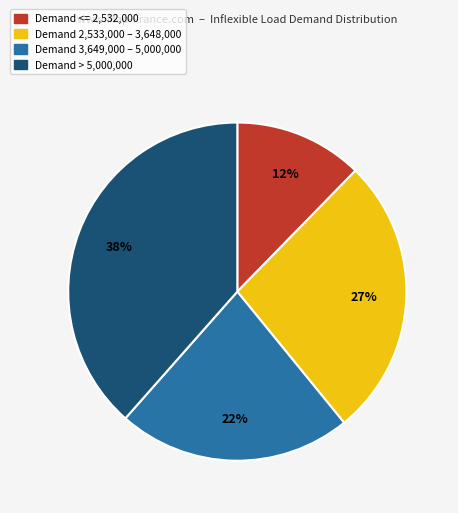

To the nearest percent, what portion does Demand <= 2,532,000 represent?

12%